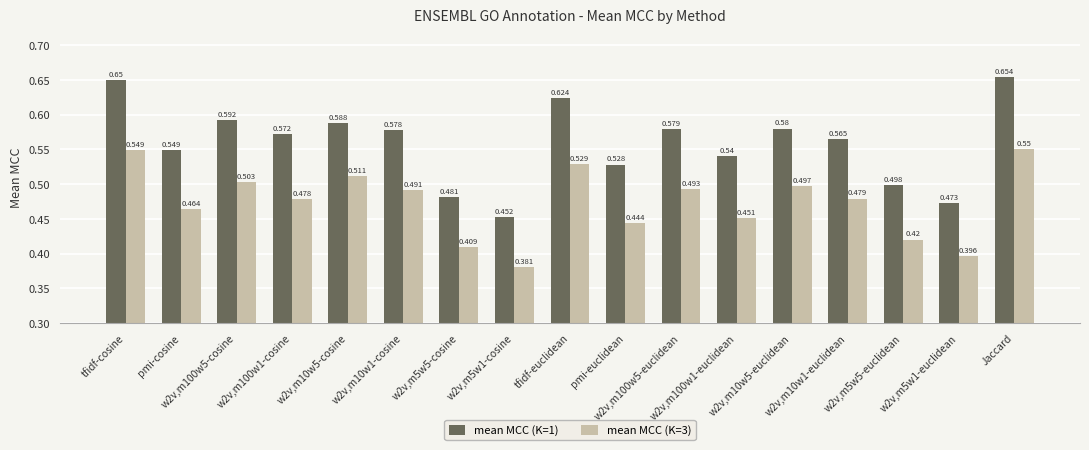

What is the smallest value displayed?

0.4